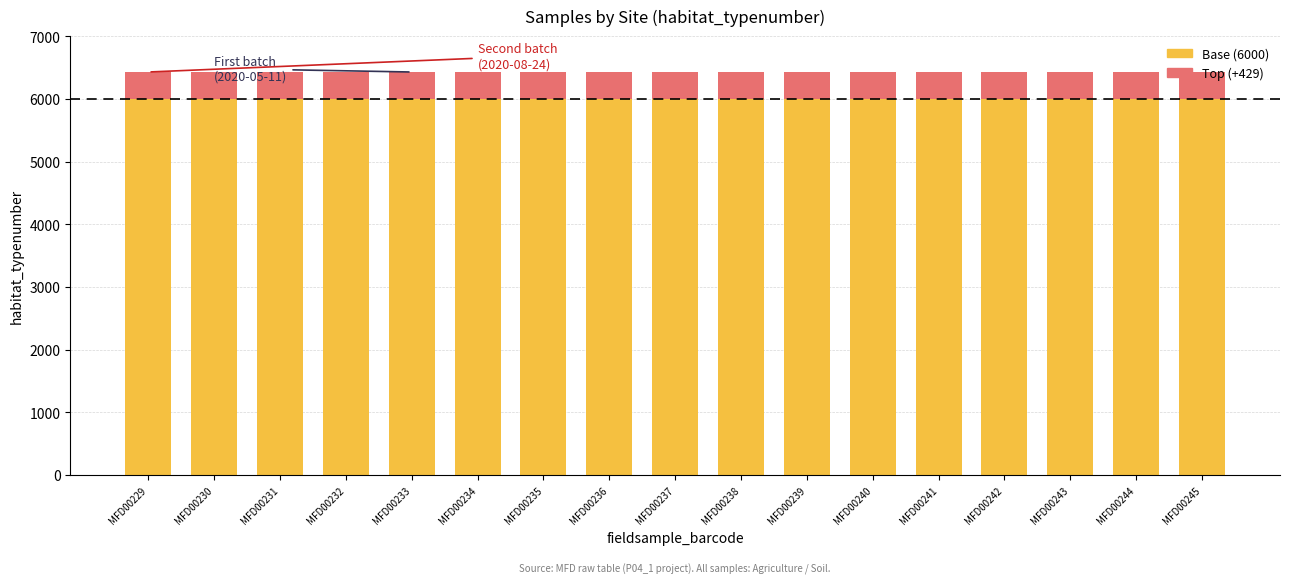

The Base (6000) series shows 6000 at MFD00240. True or false?

True